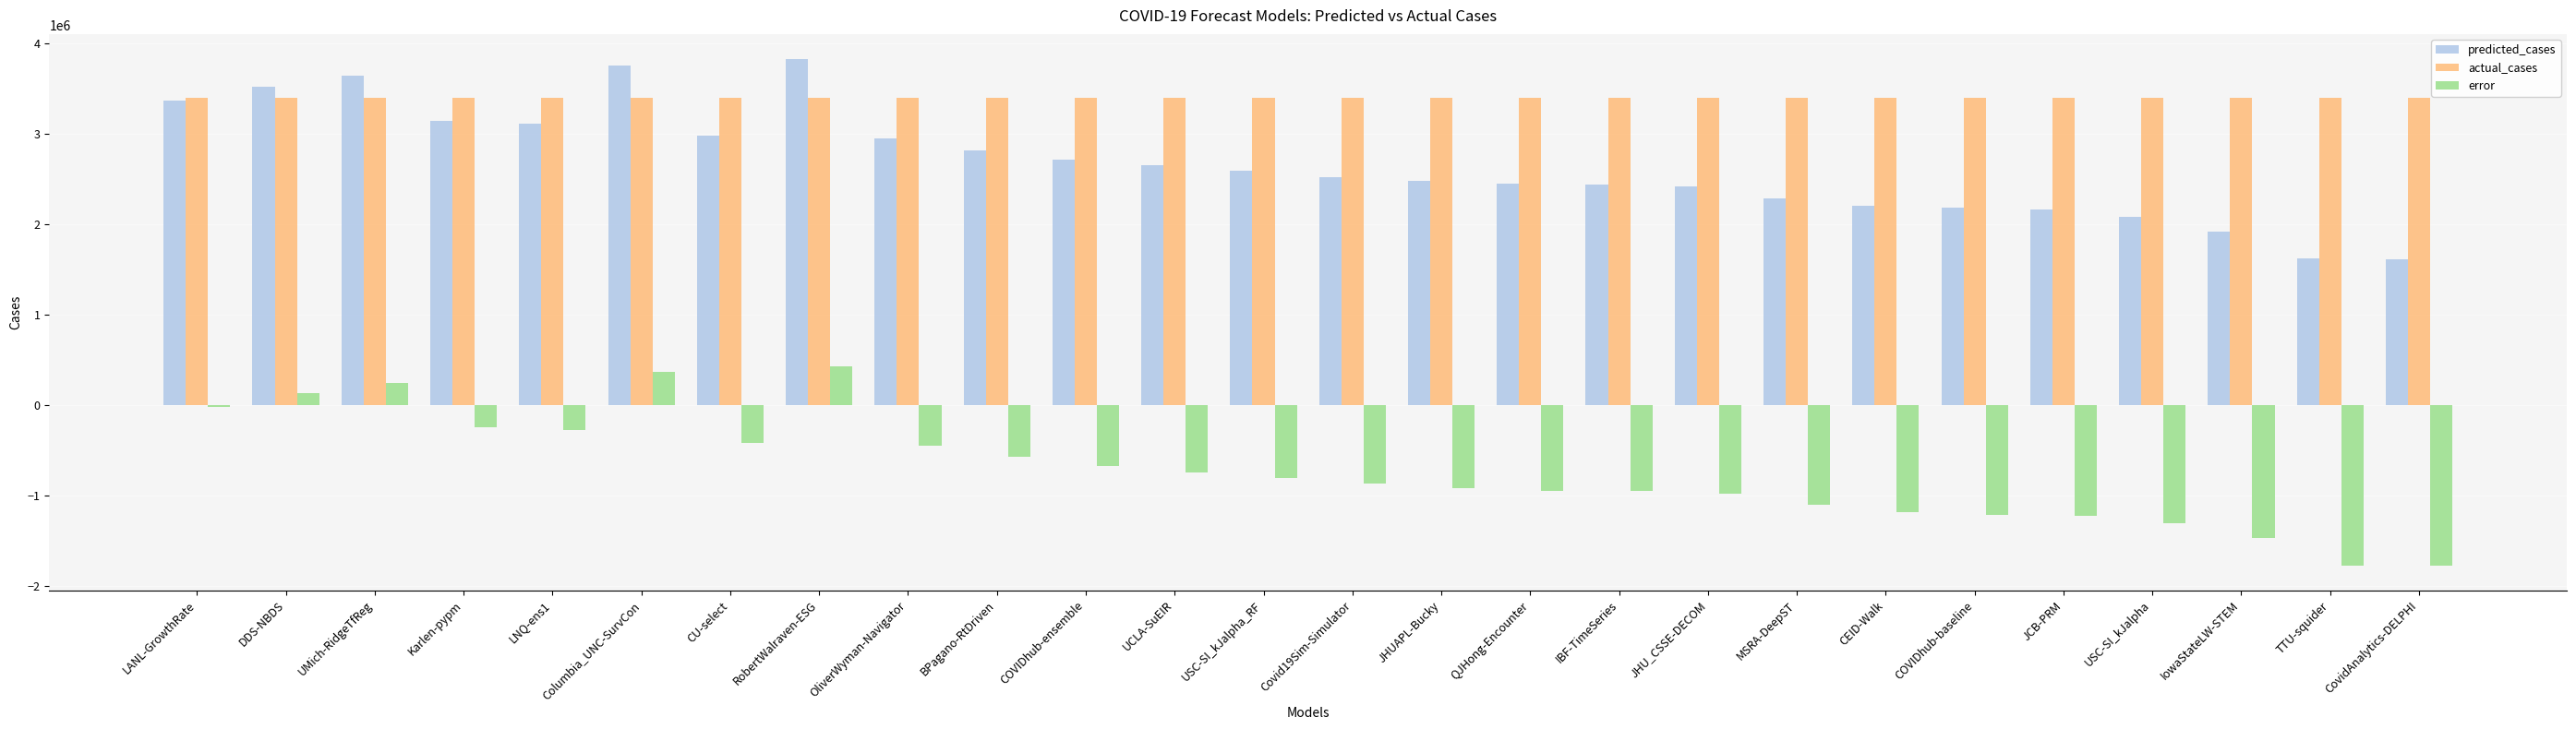

Which series has the largest total across all categories?

actual_cases